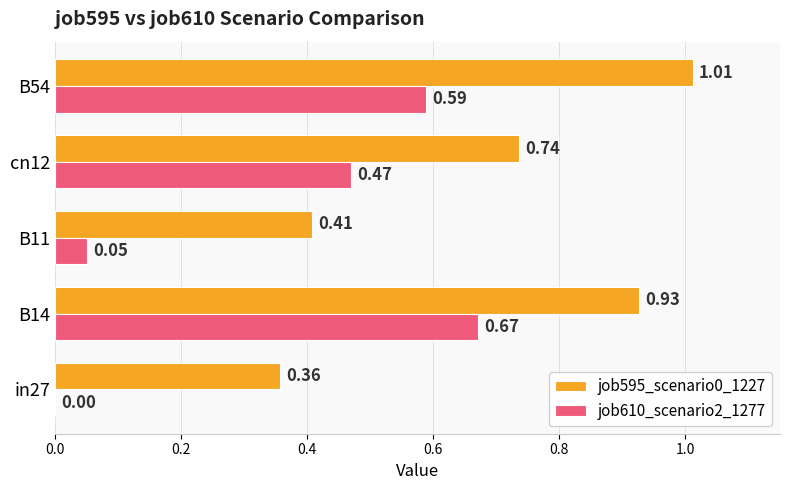

What is the total value across all series at B54?

1.6